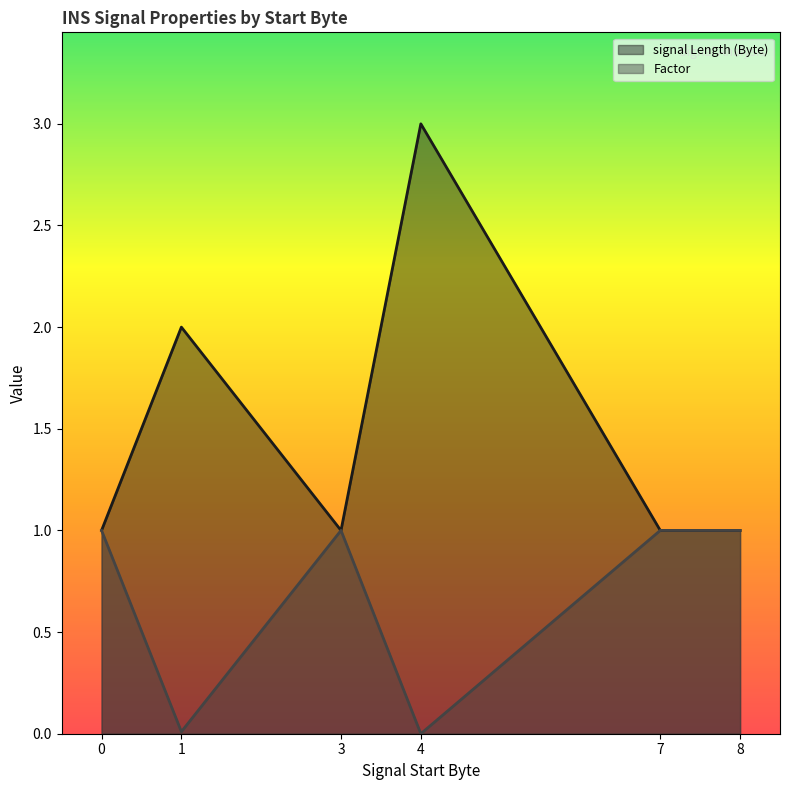

What is the spread (max minus min) of values at 1?

2.0